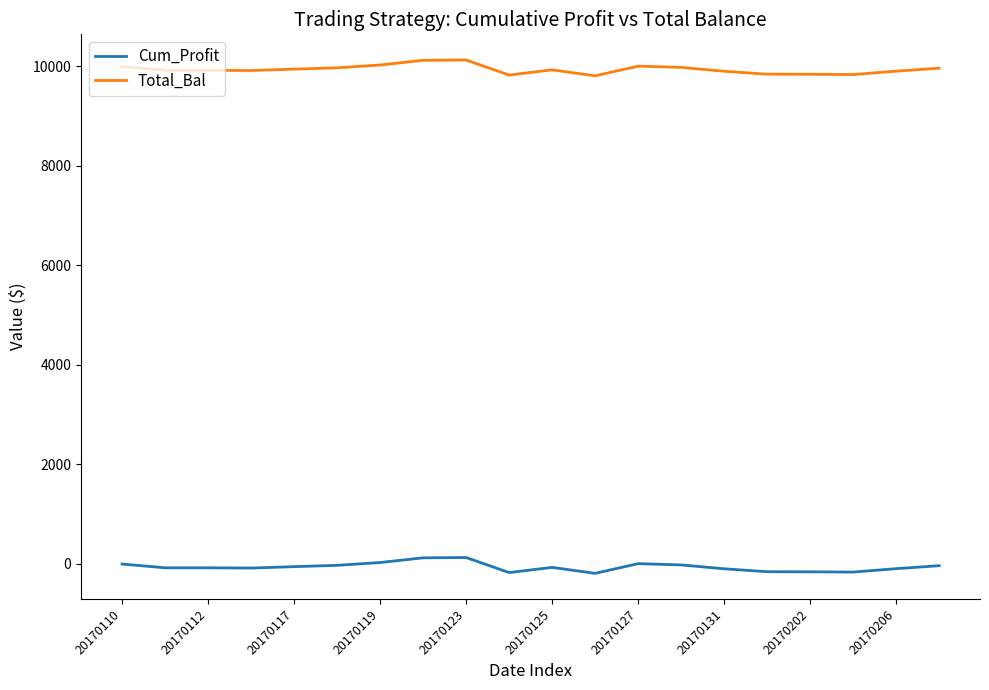

Rank the series by their maximum value, from lowest to highest.

Cum_Profit, Total_Bal